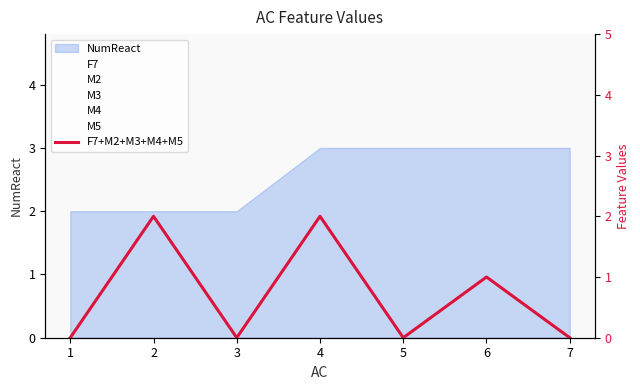

Does the chart have visible grid lines?

No